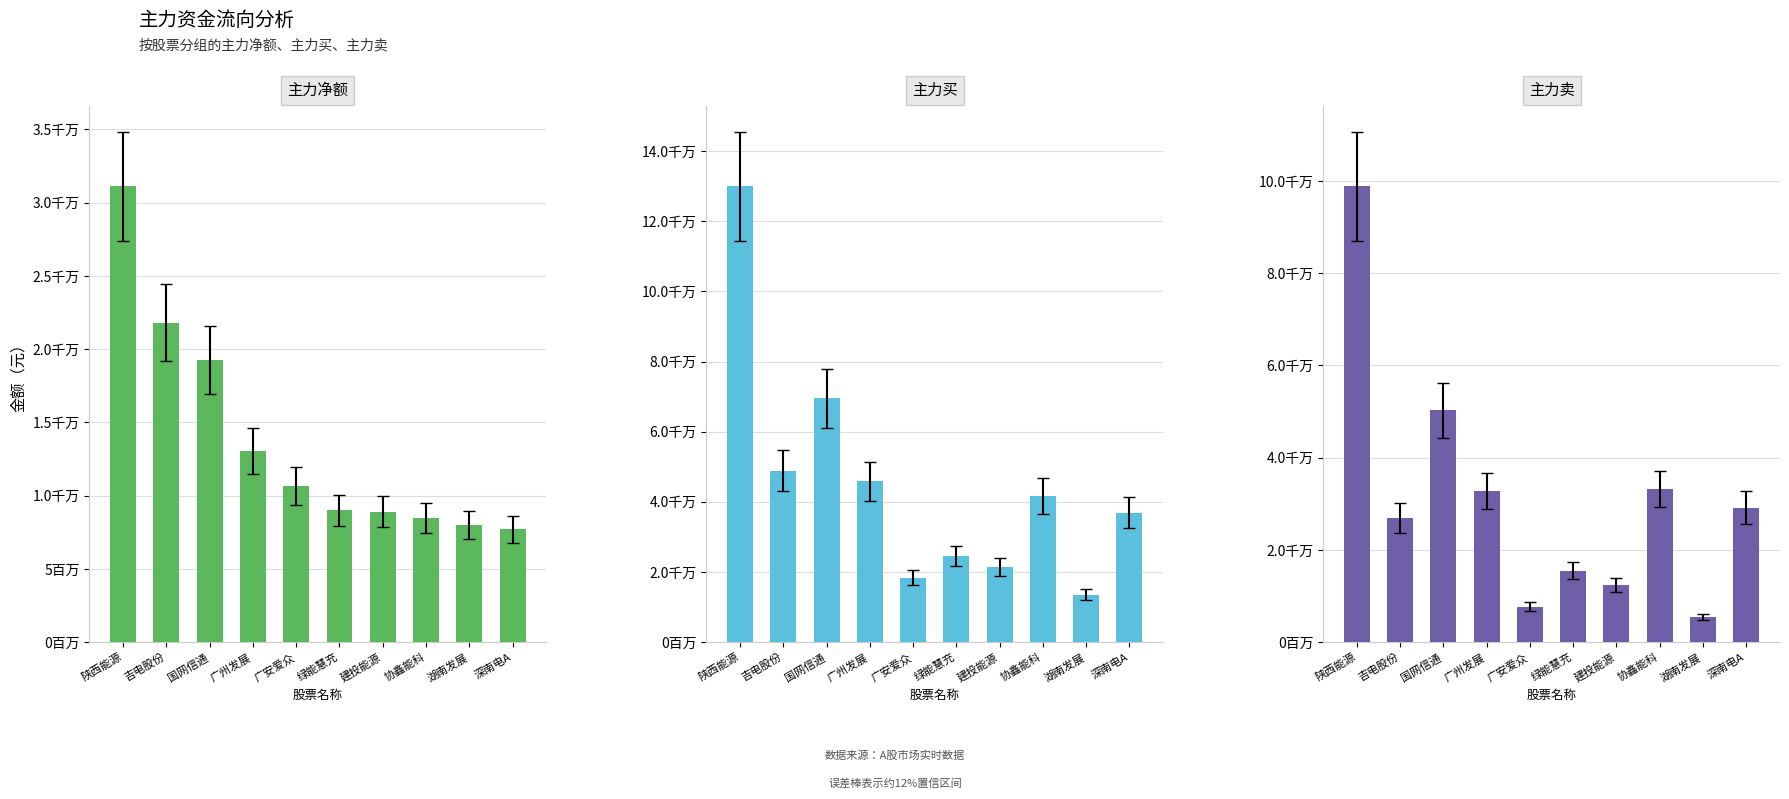

What position from the left is 广州发展?

4